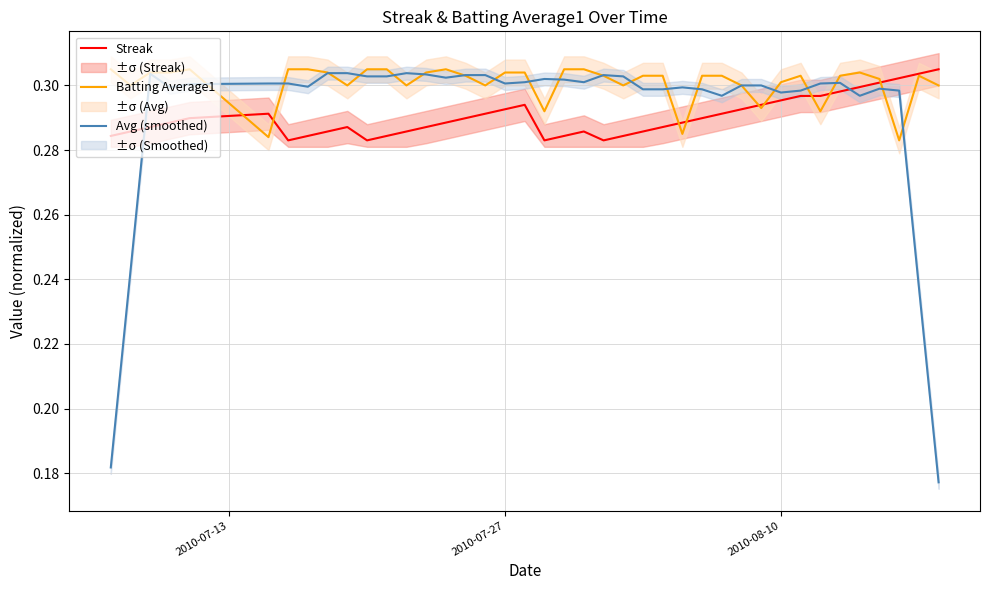

How many lines are shown in the chart?

3